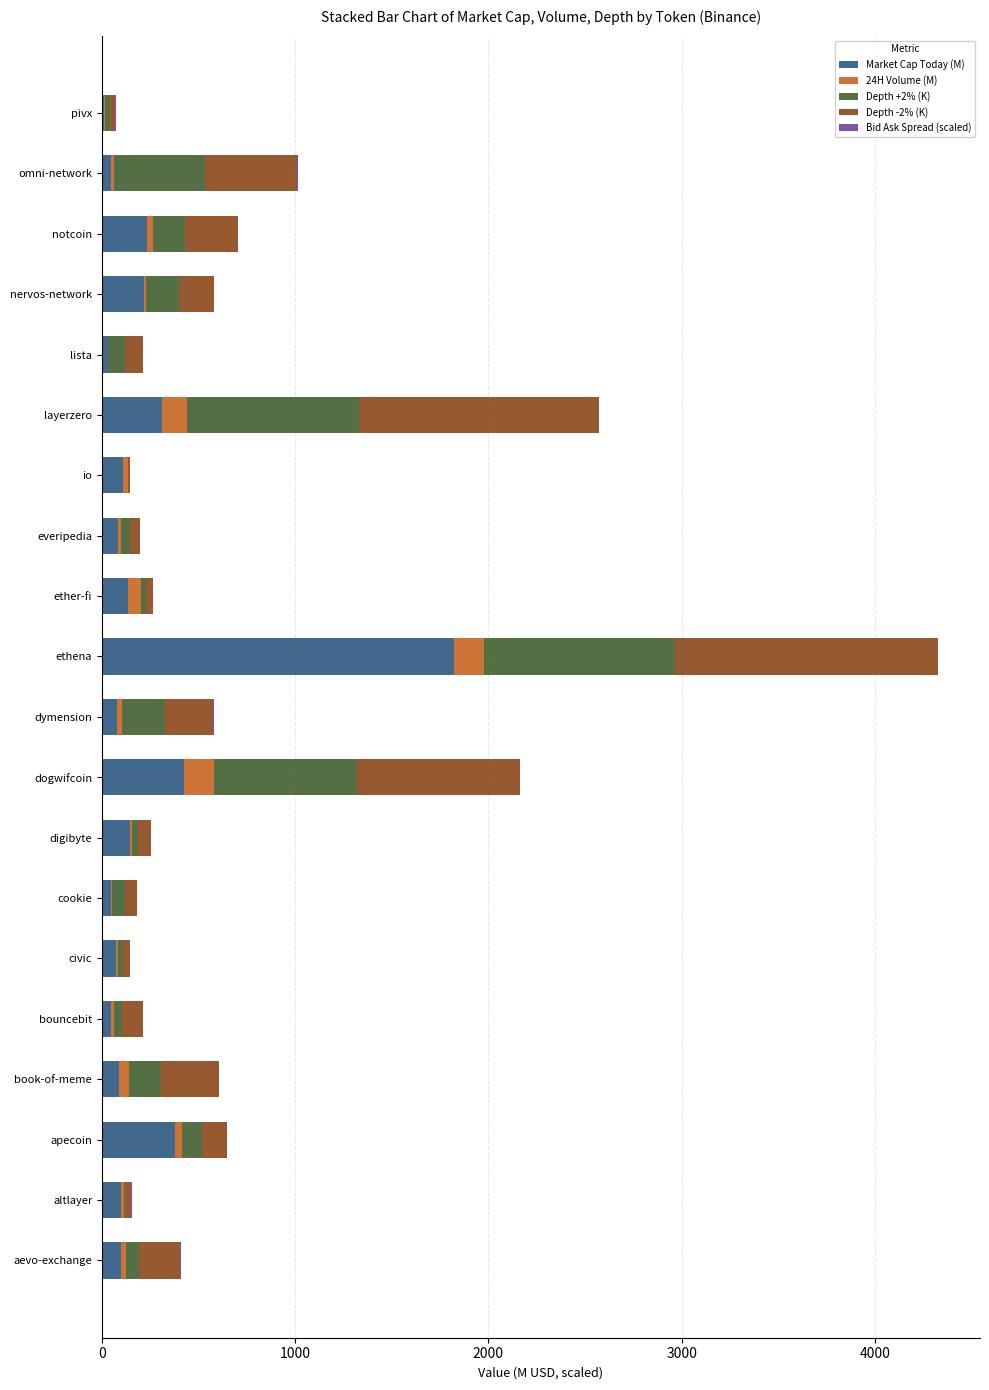

What is the maximum value for Market Cap Today (M)?

1822.9